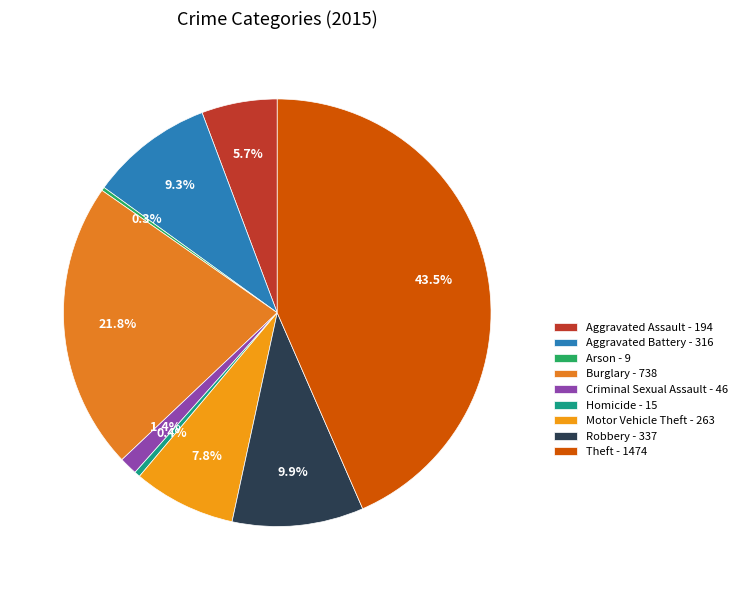

The Aggravated Assault slice represents 1% of the pie. True or false?

False